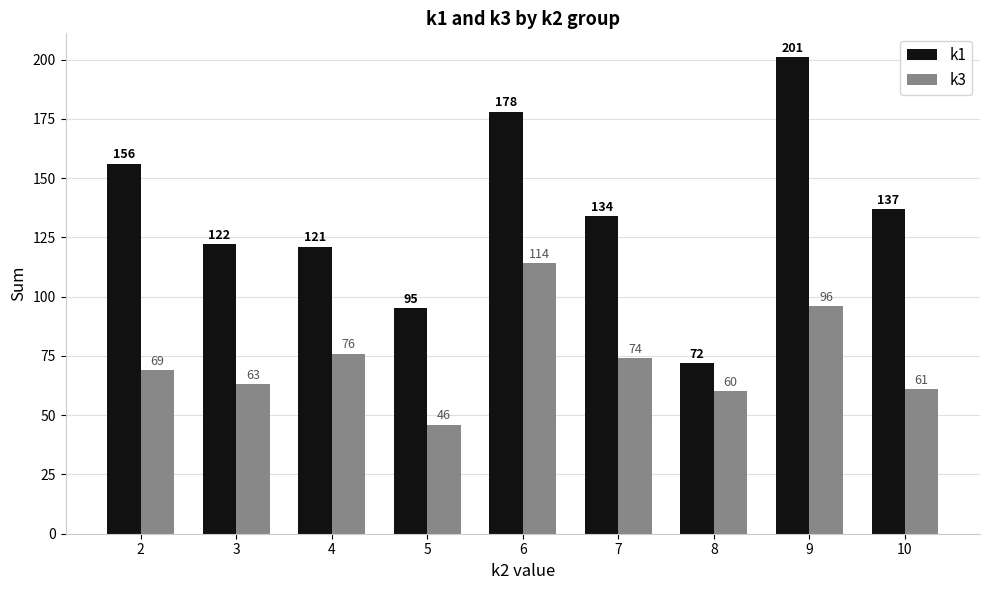

What is the approximate value of k3 at 3, to the nearest 10?

60